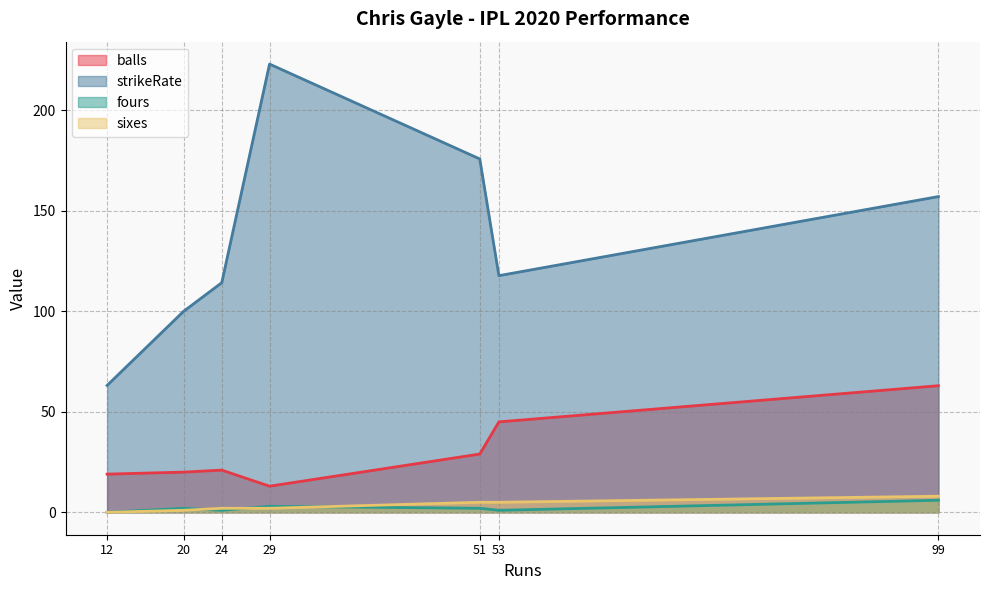

What is the difference between the maximum and minimum values in the balls series?

50.0